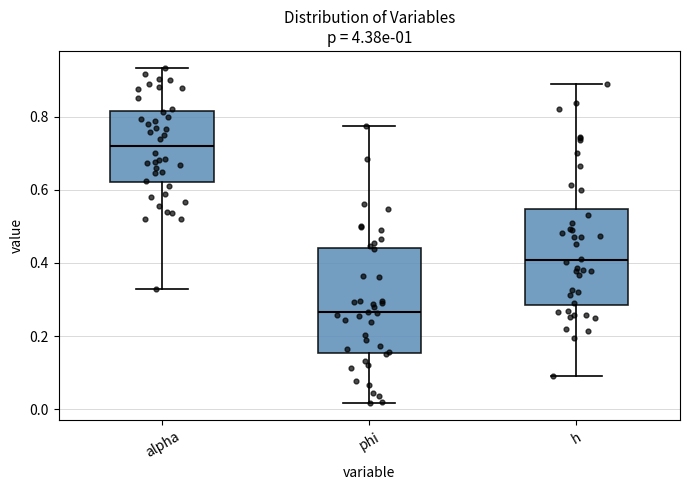

Reading left to right, transcribe this box plot: for each box, give where its median line is, the range the box spans, and where its two whiskers end, as read against the y-axis. The values are not printed on the chart, so give them approximately, as read against the axis.

alpha: median 0.72, box 0.62 to 0.82, whiskers 0.32 to 0.94
phi: median 0.26, box 0.16 to 0.44, whiskers 0.02 to 0.78
h: median 0.40, box 0.28 to 0.54, whiskers 0.10 to 0.90